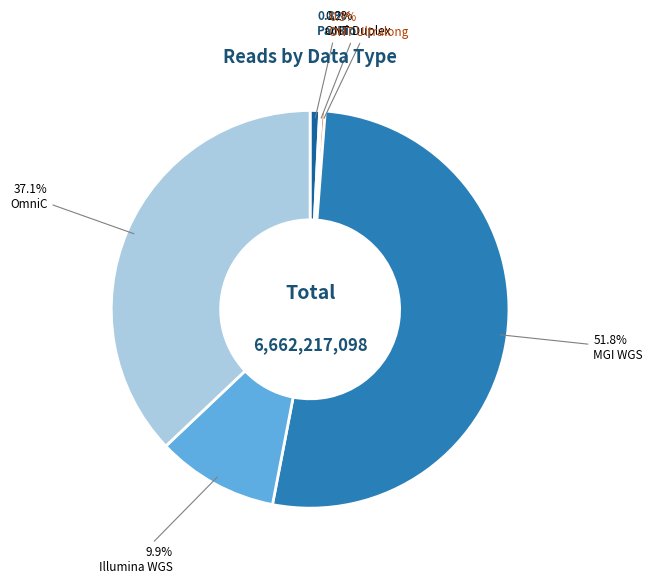

Is the sum of Illumina WGS and OmniC greater than half?

No